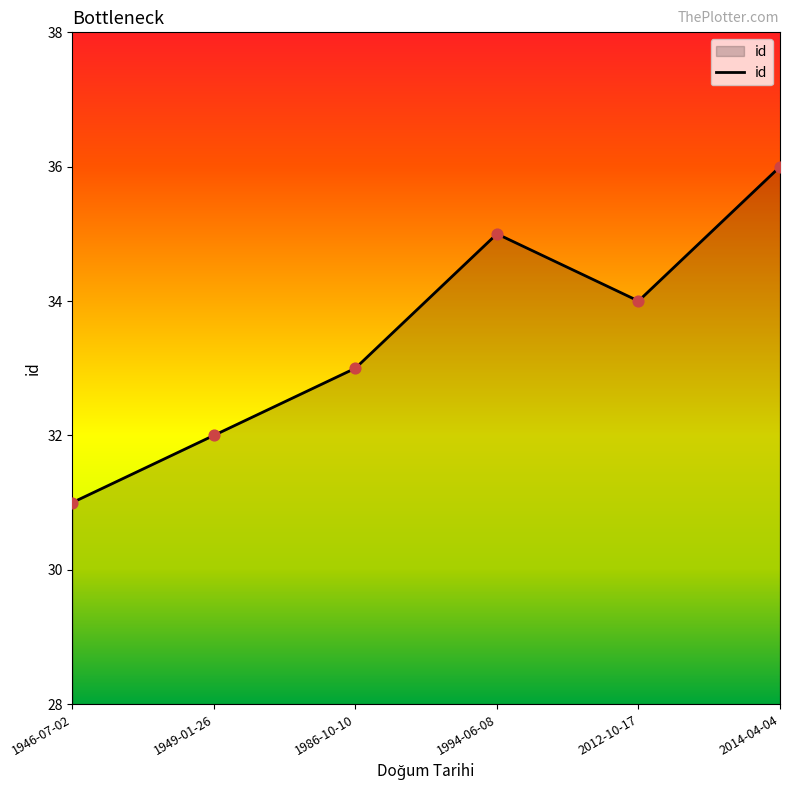

Approximately how many times larger is the value at 1986-10-10 compared to 1946-07-02?

1.1